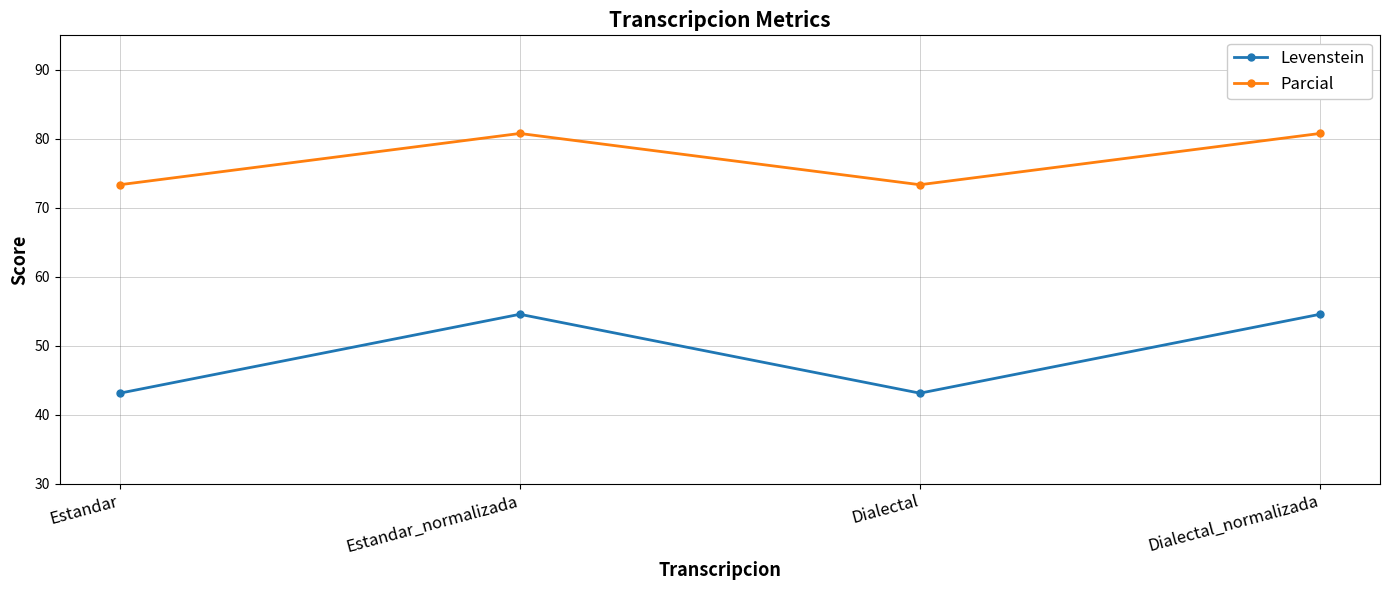

At how many categories does at least one series exceed 60?

4